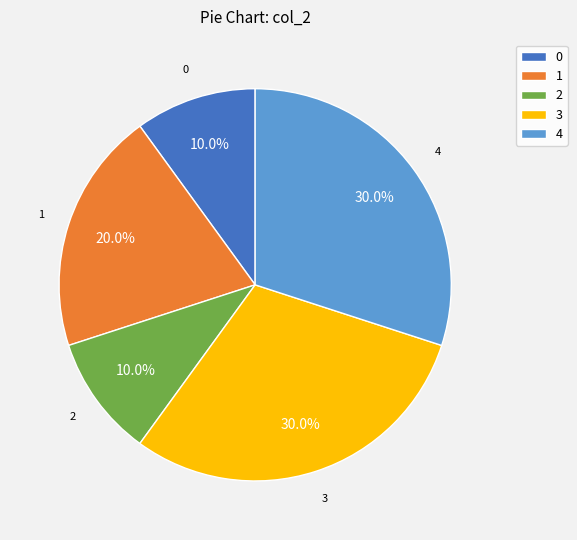

What percentage is NOT represented by 0?

90.0%